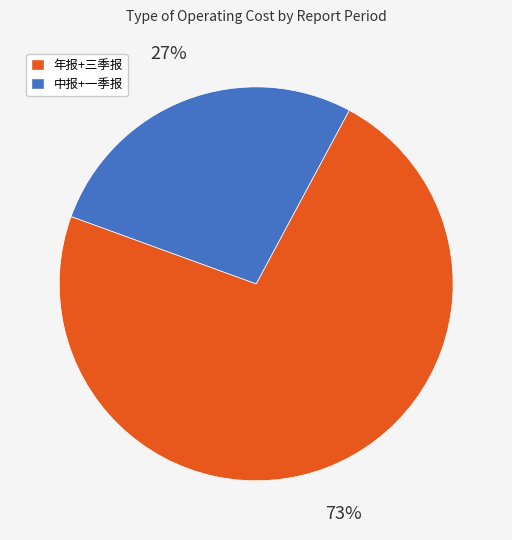

To the nearest percent, what is the average slice percentage?

50%